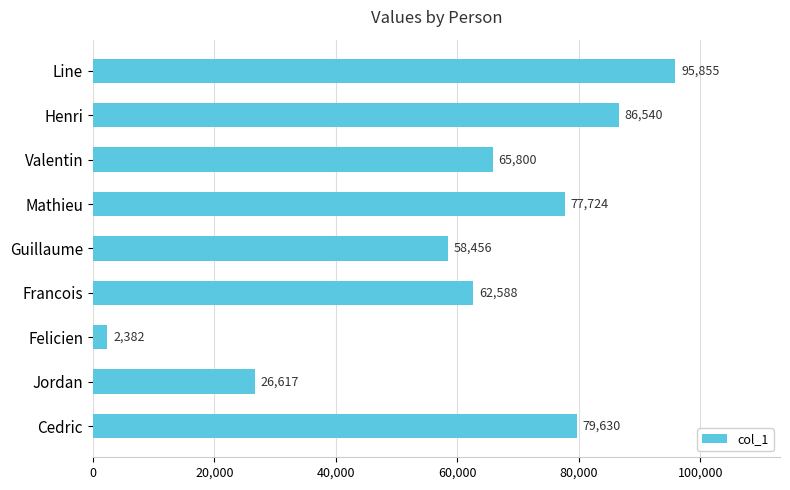

Are the bars horizontal?

Yes